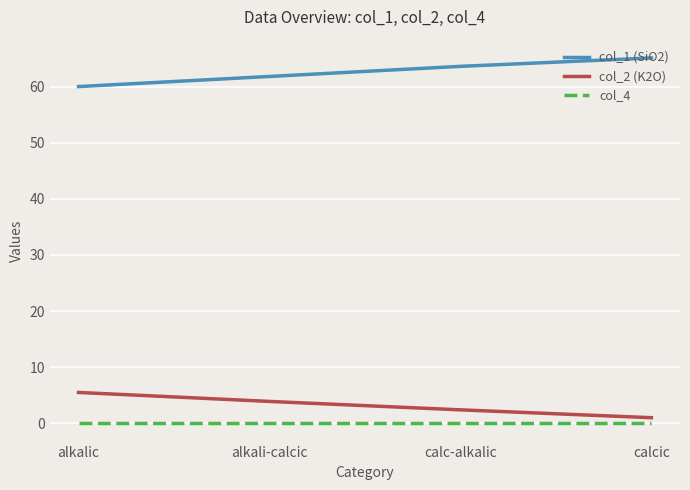

Is it true that col_1 (SiO2) equals 85.1 at alkalic?

False